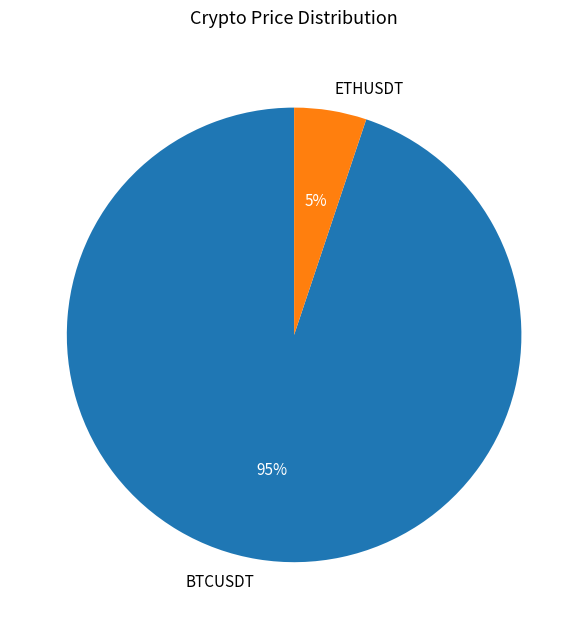

Rank the categories by value from lowest to highest.

ETHUSDT, BTCUSDT